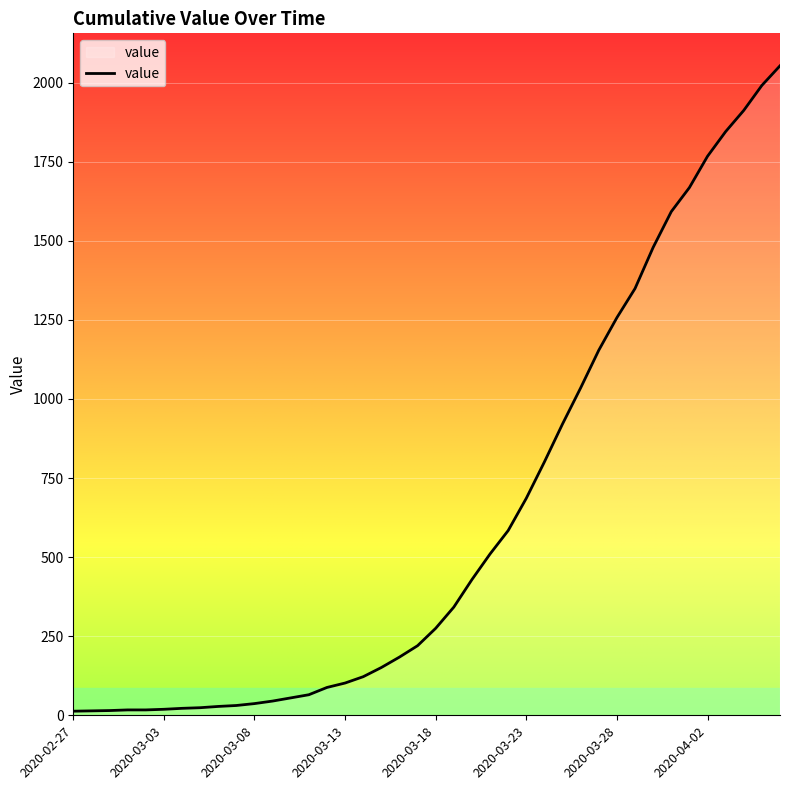

What is the maximum value shown in the chart?

2053